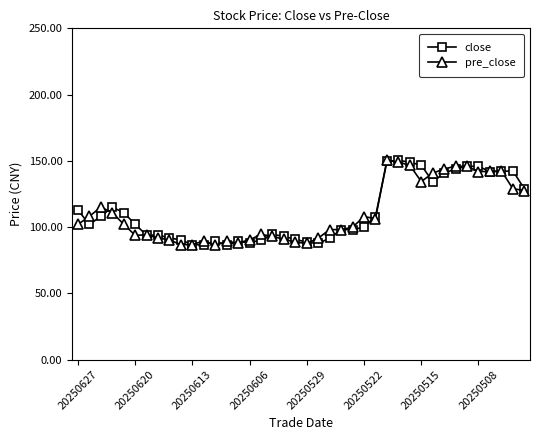

Is this an area chart (filled region under the line)?

No